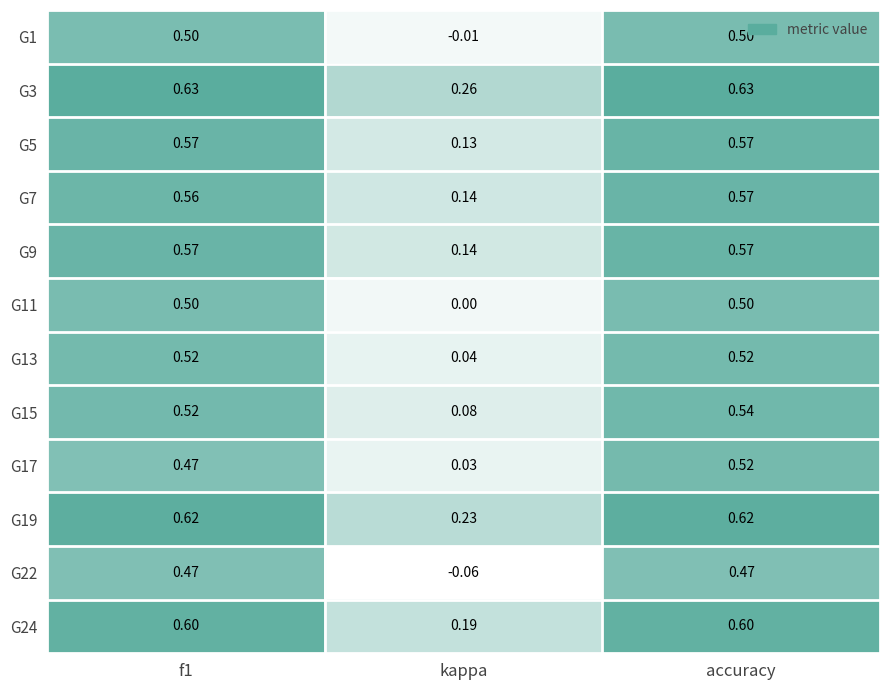

At which category does the chart reach its minimum across all series?

kappa